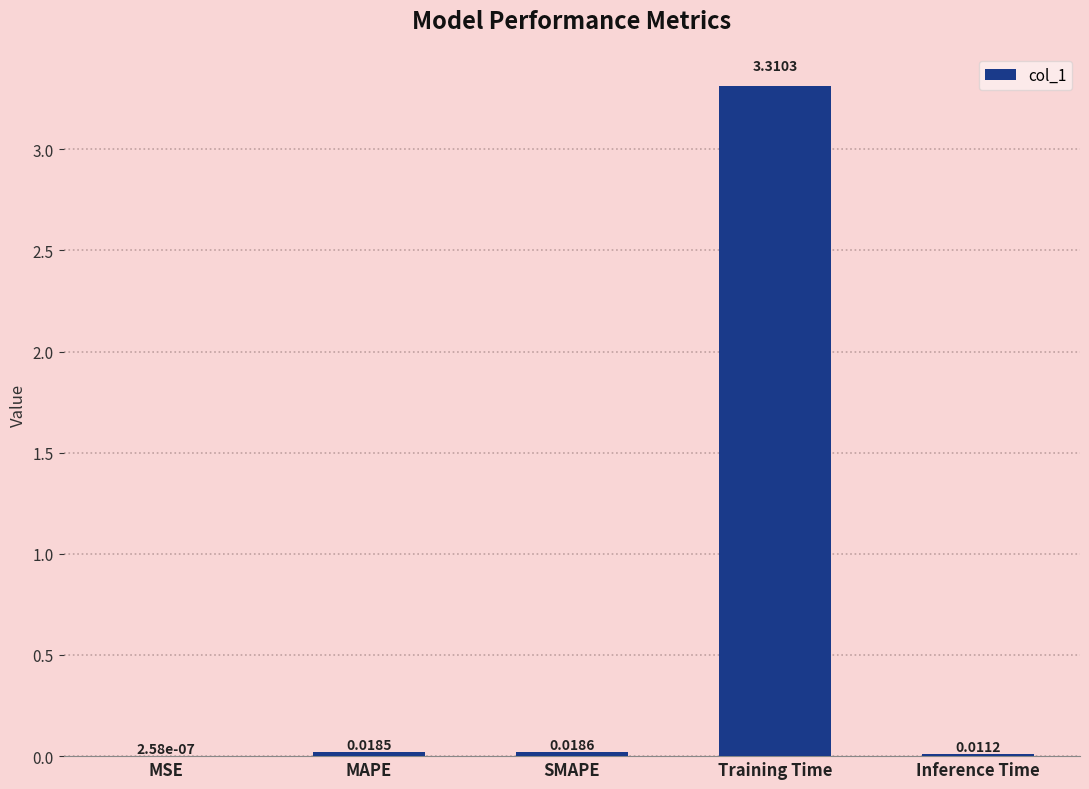

At which category does the chart reach its peak across all series?

Training Time